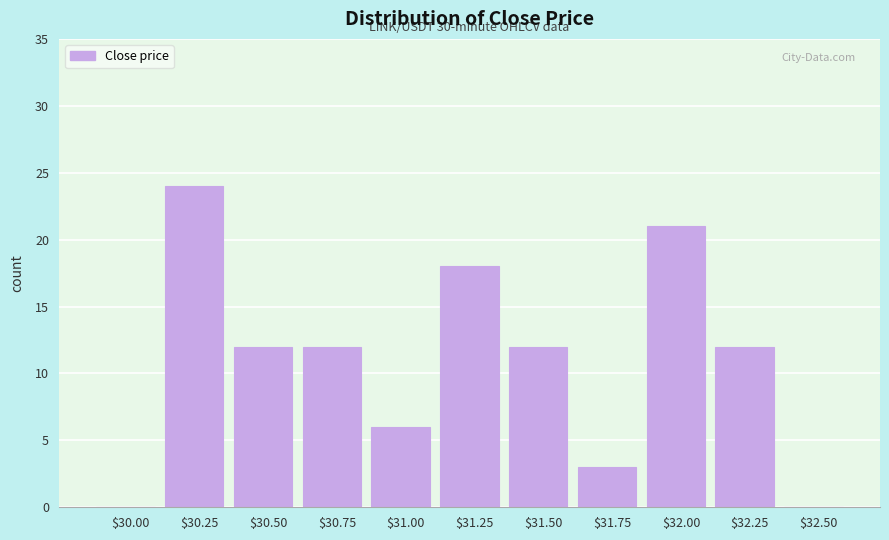

True or false: the data shows 19 at $31.50.

False